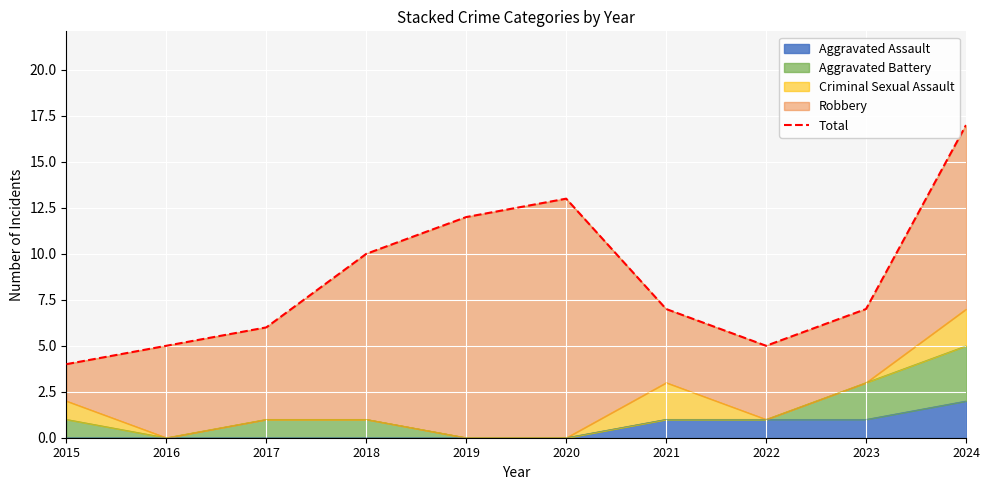

List the labels in order of value, largest first.

2024, 2020, 2019, 2018, 2021, 2023, 2017, 2016, 2022, 2015